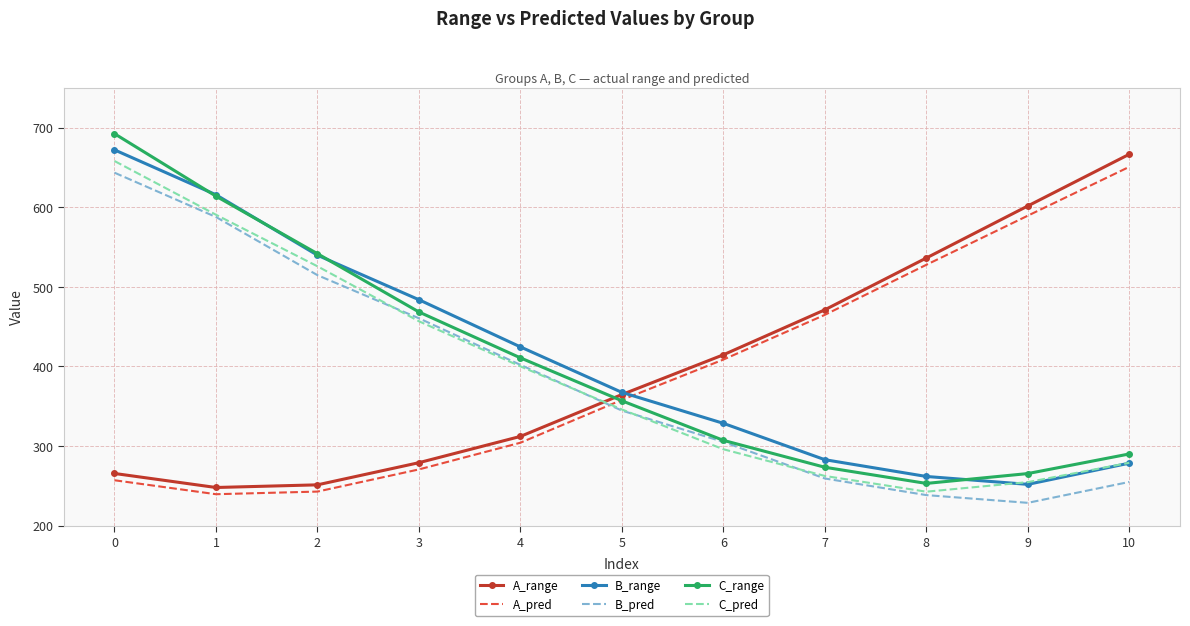

Reading left to right, what are all the values shown in this chart?

A_range: 265.5	247.9	251.2	279.0	312.0	364.6	414.6	471.1	536.2	601.6	666.5
A_pred: 257.0	239.4	242.7	270.6	304.1	357.9	408.6	464.8	527.6	589.4	650.7
B_range: 672.1	615.6	539.7	483.8	424.5	367.4	328.5	282.8	261.7	251.8	278.4
B_pred: 643.4	587.7	514.6	460.5	402.0	344.5	305.1	259.2	238.3	228.6	254.8
C_range: 692.4	613.9	541.6	468.4	410.7	356.8	307.1	273.3	253.0	265.4	290.0
C_pred: 658.1	590.6	525.8	456.7	400.1	345.9	295.9	262.4	242.6	254.6	278.9